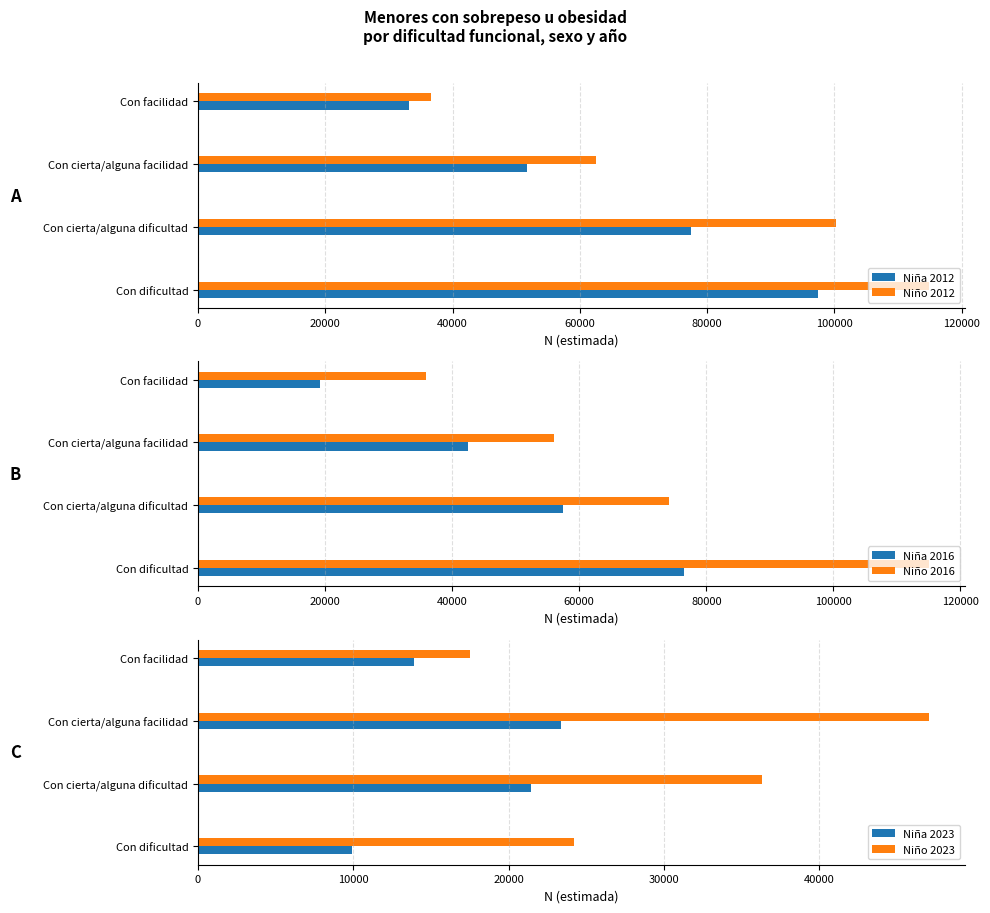

What are all the series names shown in the legend?

Niña 2012, Niño 2012, Niña 2016, Niño 2016, Niña 2023, Niño 2023